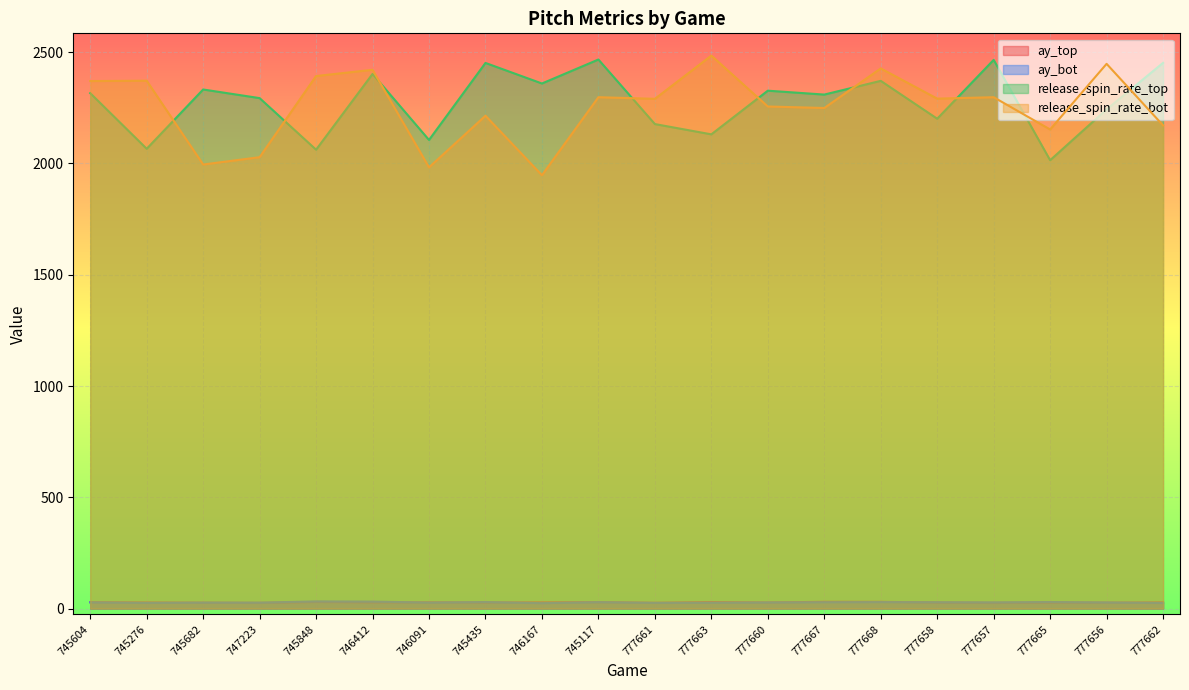

Reading left to right, transcribe all the data shown in this chart.

ay_top: 745604=28.5	745276=27.4	745682=26.4	747223=25.7	745848=29.7	746412=28.1	746091=28.0	745435=27.4	746167=27.8	745117=28.9	777661=26.0	777663=29.3	777660=27.3	777667=30.6	777668=30.4	777658=27.1	777657=25.7	777665=27.2	777656=26.5	777662=27.8
ay_bot: 745604=28.0	745276=25.5	745682=27.0	747223=26.7	745848=32.3	746412=31.5	746091=27.0	745435=29.4	746167=24.2	745117=28.9	777661=25.7	777663=26.3	777660=27.6	777667=28.5	777668=29.1	777658=28.6	777657=27.8	777665=29.5	777656=27.6	777662=25.2
release_spin_rate_top: 745604=2316.0	745276=2066.1	745682=2332.5	747223=2293.7	745848=2062.0	746412=2402.3	746091=2105.6	745435=2451.8	746167=2359.4	745117=2467.1	777661=2177.1	777663=2130.9	777660=2327.1	777667=2309.6	777668=2371.3	777658=2201.1	777657=2465.5	777665=2014.7	777656=2243.0	777662=2452.2
release_spin_rate_bot: 745604=2370.4	745276=2371.9	745682=1995.4	747223=2028.3	745848=2392.9	746412=2421.0	746091=1982.6	745435=2214.5	746167=1947.3	745117=2297.8	777661=2290.4	777663=2484.8	777660=2256.1	777667=2249.3	777668=2427.1	777658=2291.3	777657=2297.7	777665=2152.8	777656=2447.7	777662=2171.3